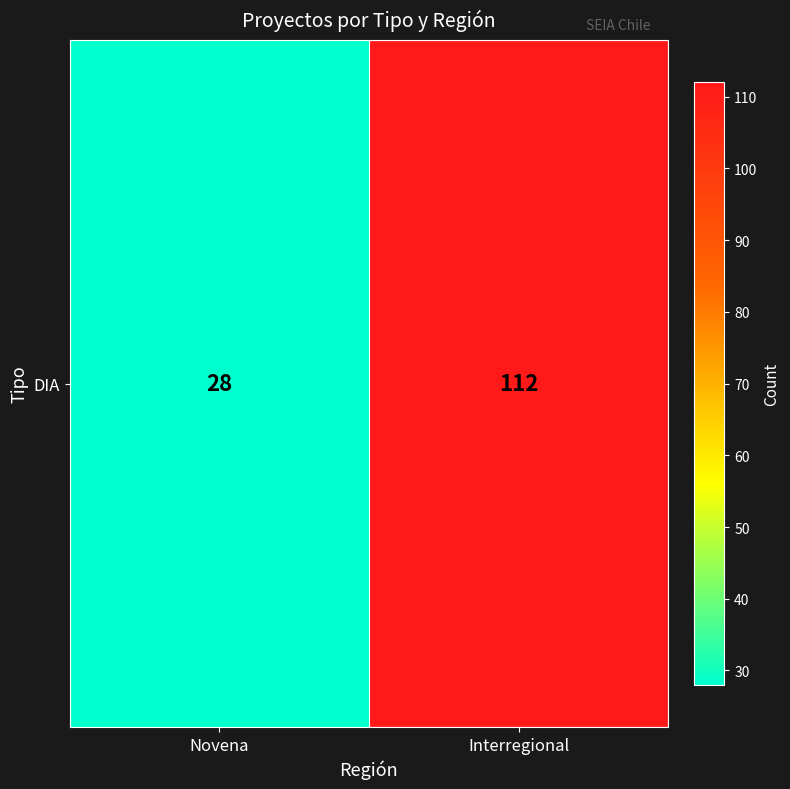

Which has a higher value, Novena or Interregional?

Interregional